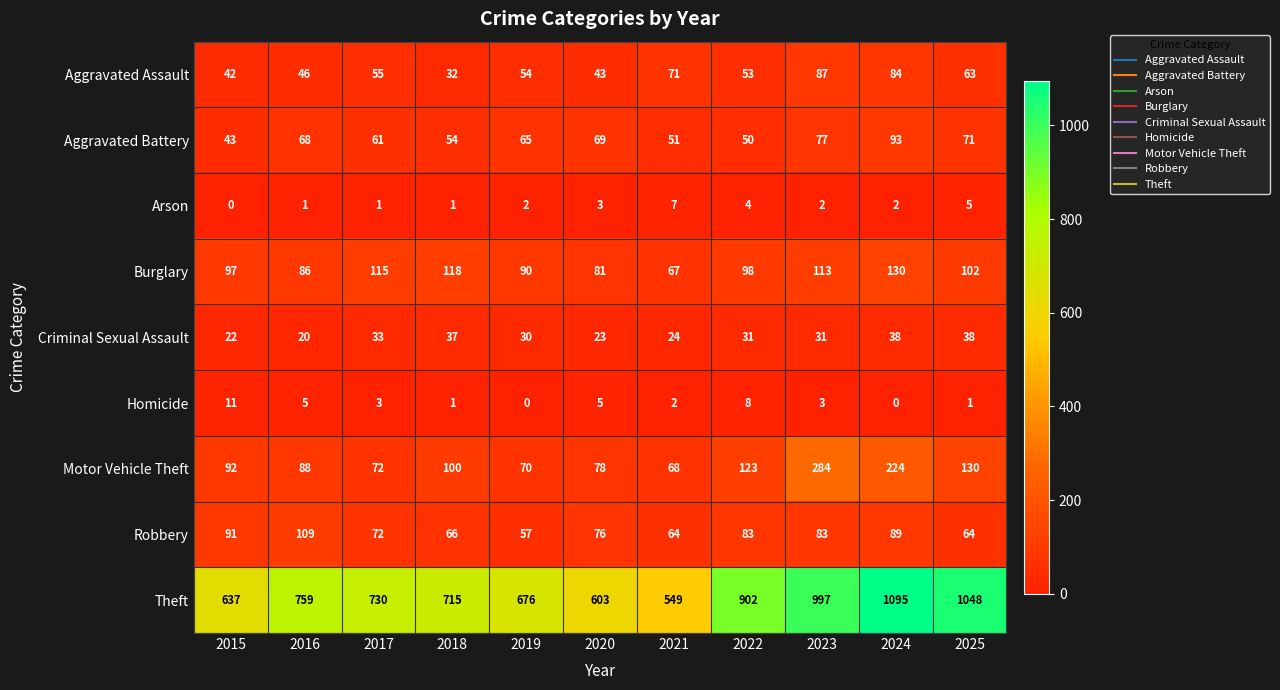

Which series has the largest range (max minus min)?

Theft